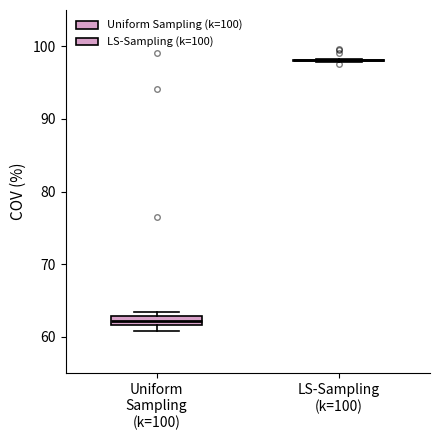

Which box is the tallest, from its lower edge to its upper edge?

Uniform Sampling (k=100)